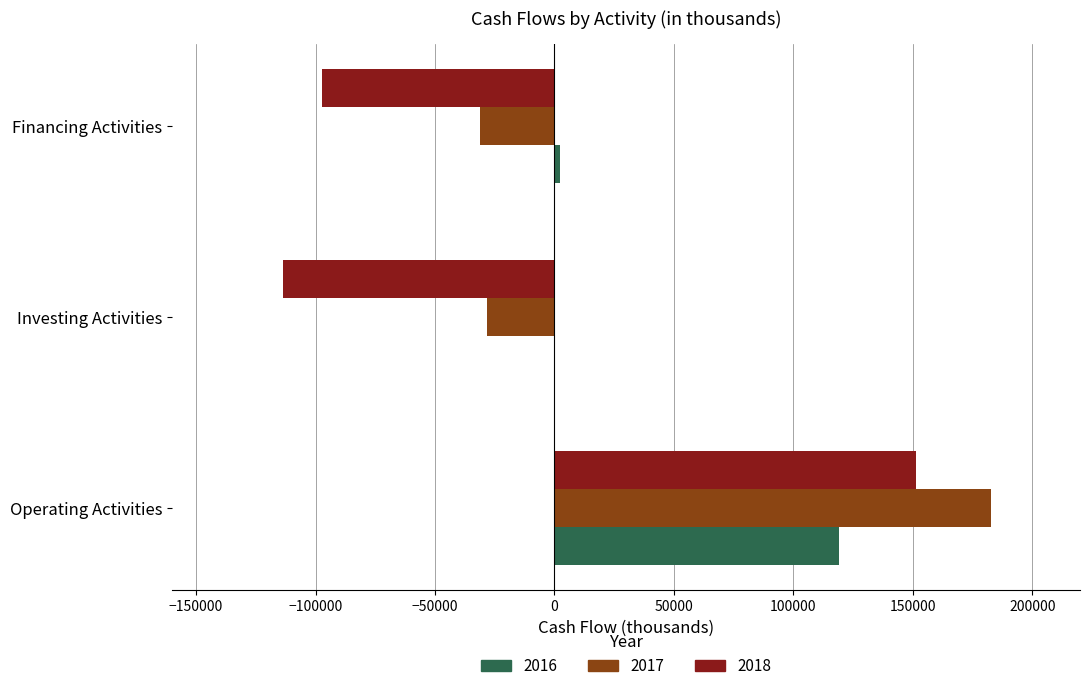

Which series changed the most between Operating Activities and Financing Activities?

2018